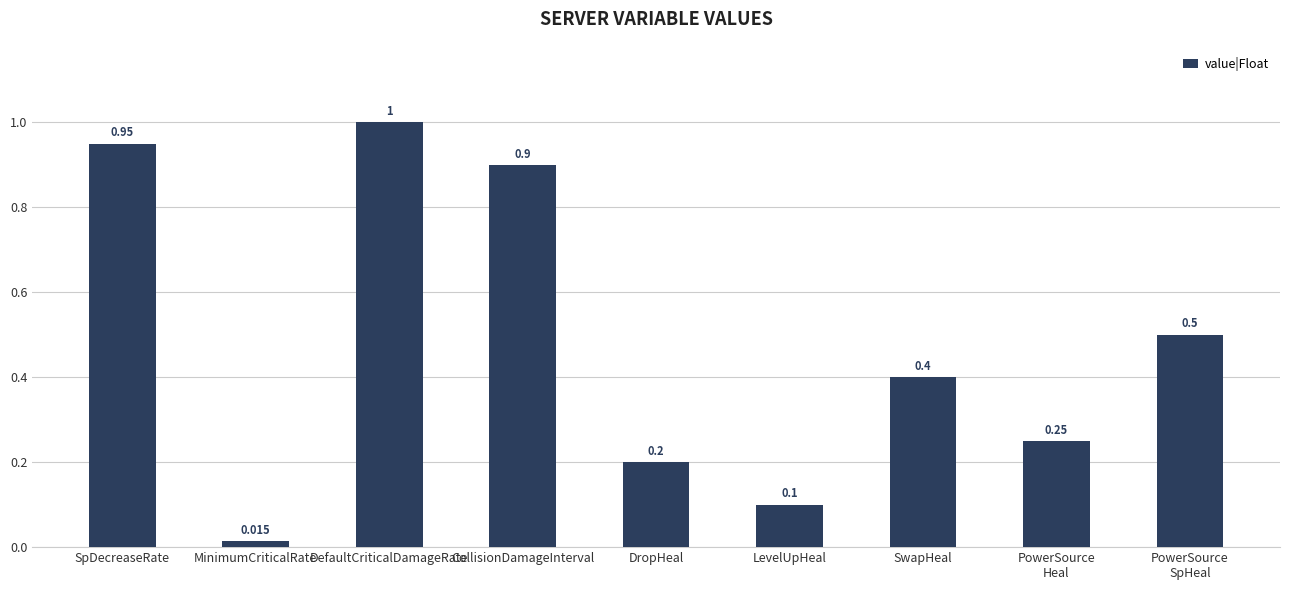

What is the difference between the maximum and second lowest values?

0.9